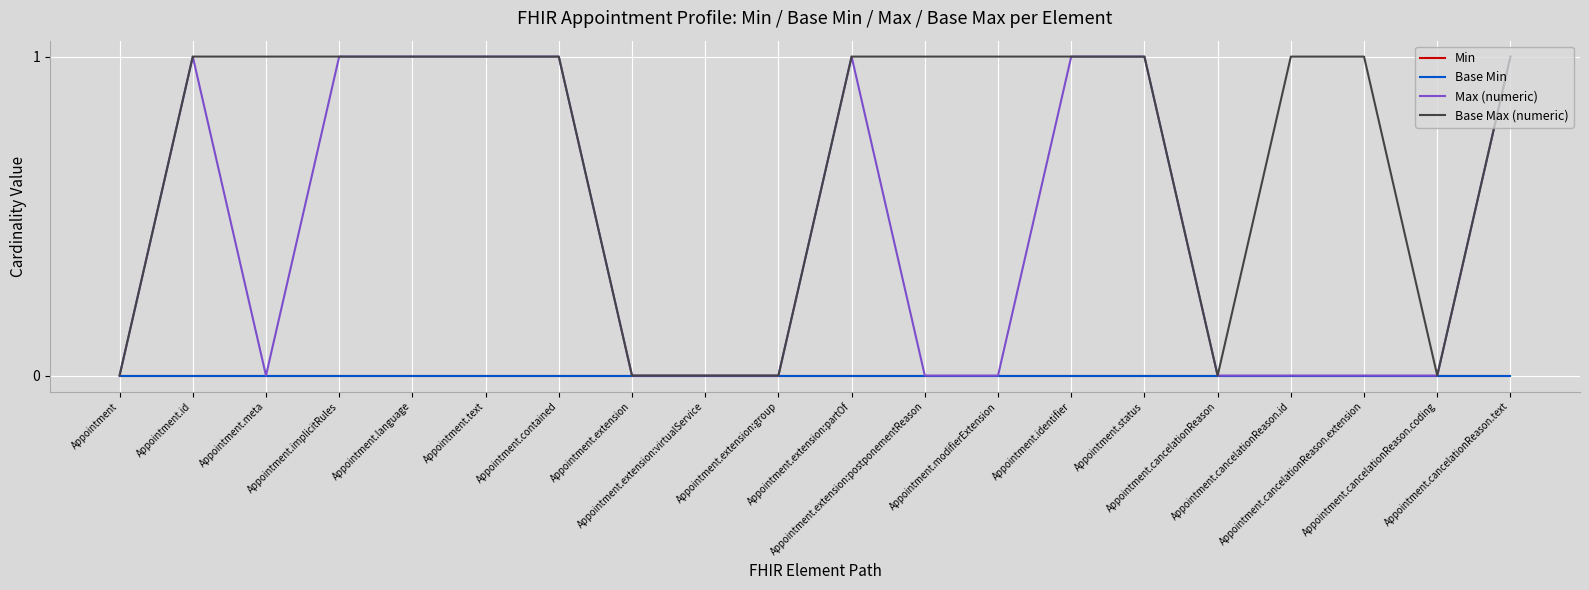

Does the chart display data point markers on the line(s)?

No